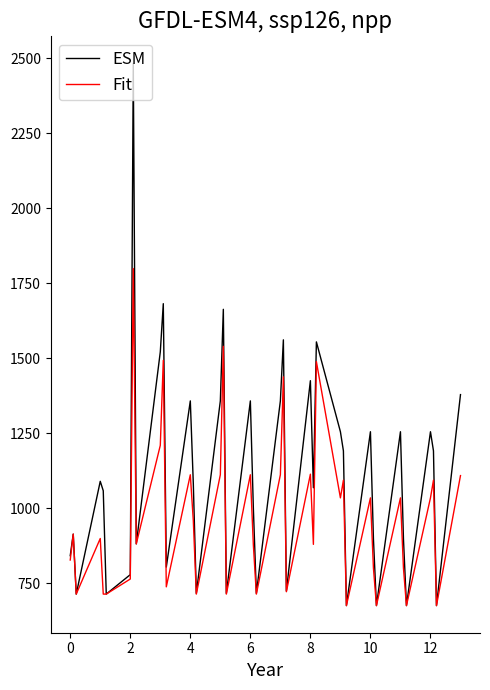

Which series has the widest spread of values?

ESM